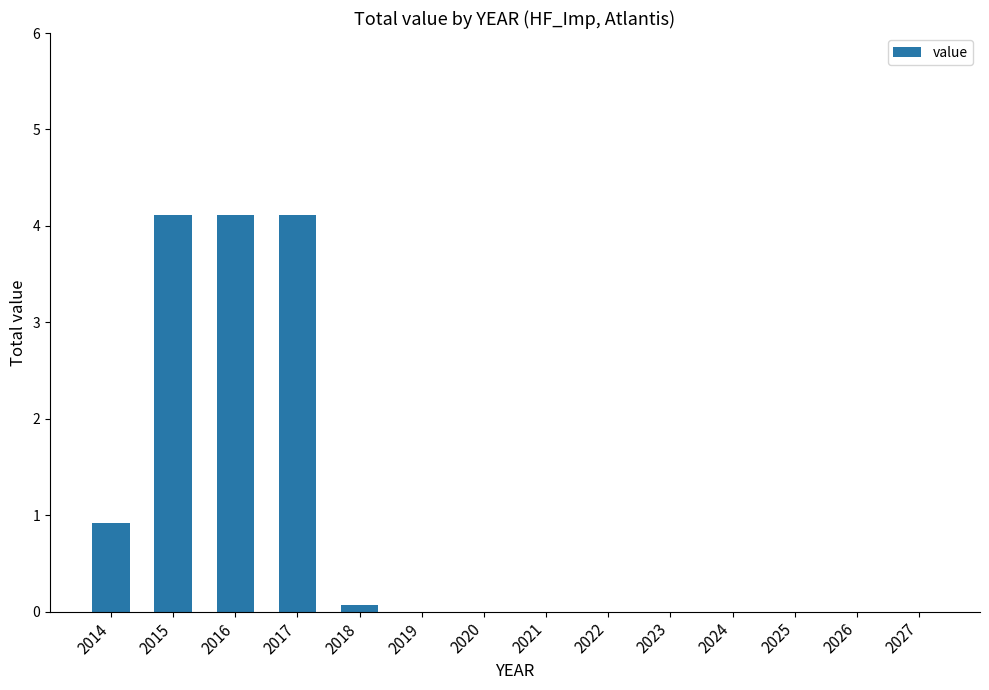

What is the greatest value displayed?

4.1